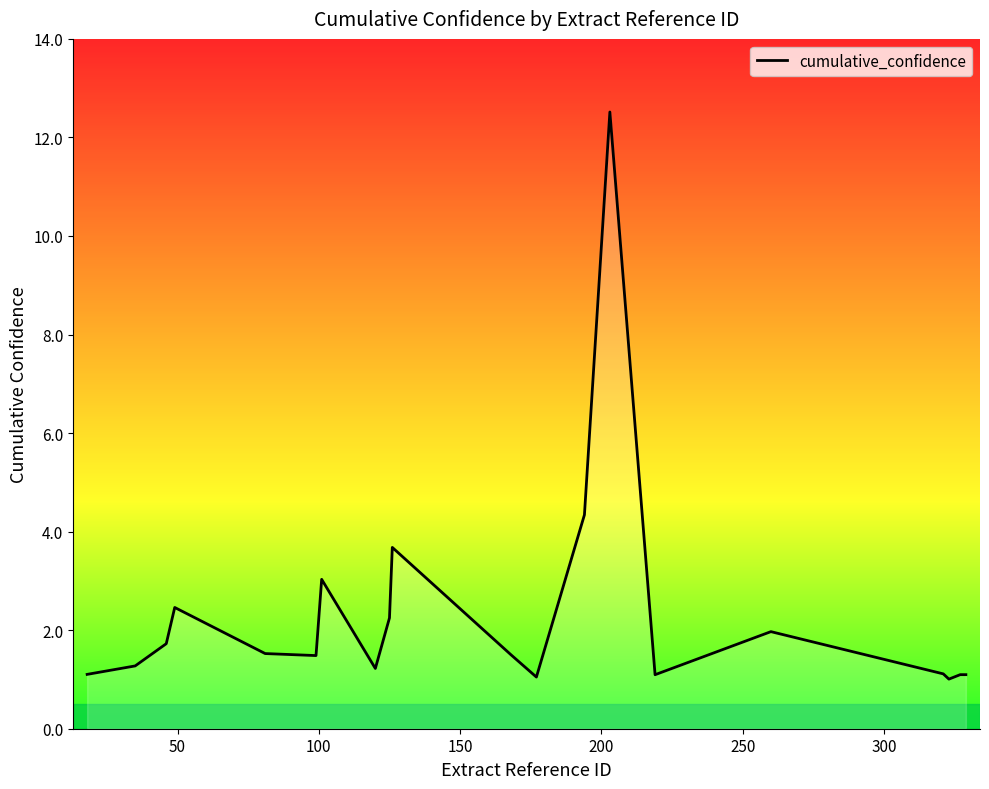

True or false: there are more than 2 points higher than both neighbors.

True